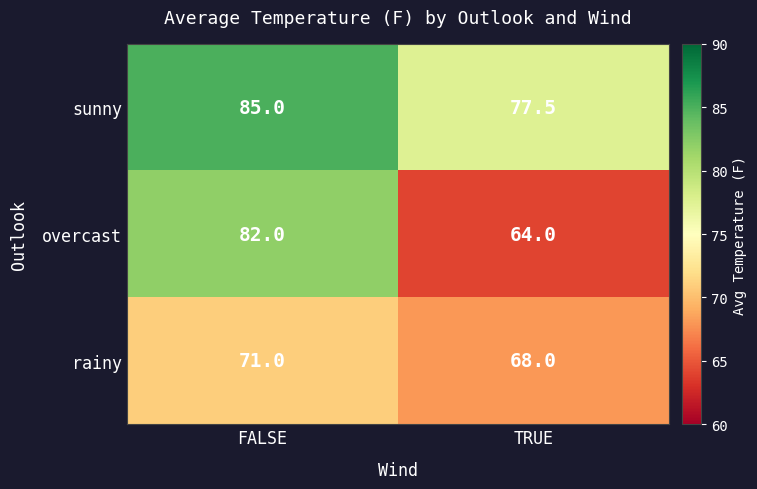

At how many categories does at least one series exceed 83?

1